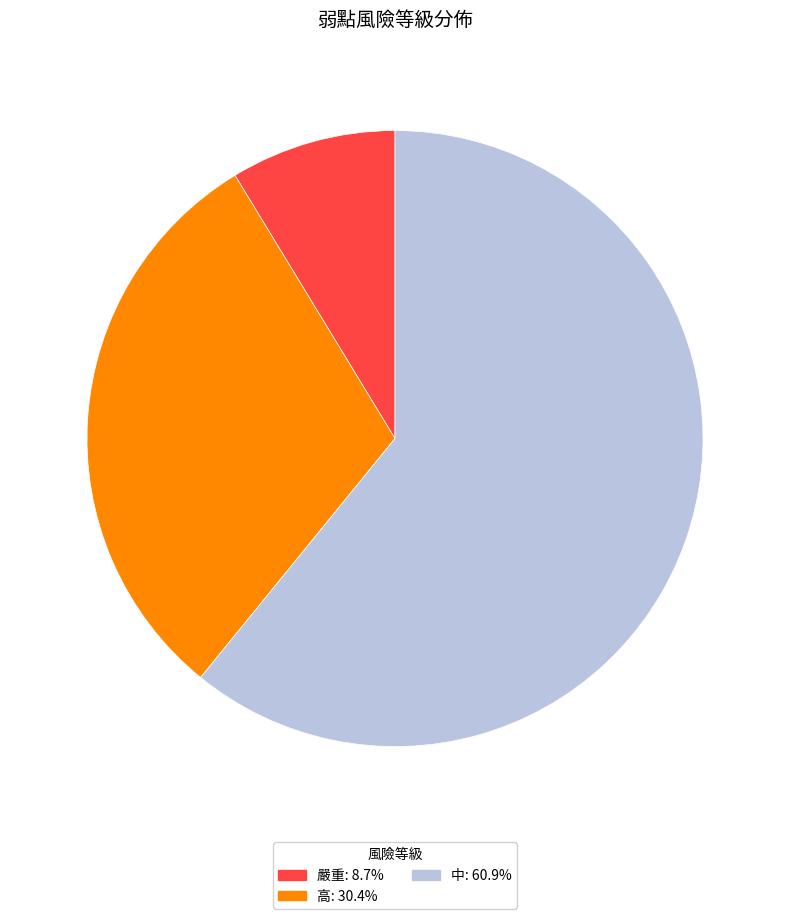

How many segments does this pie chart have?

3